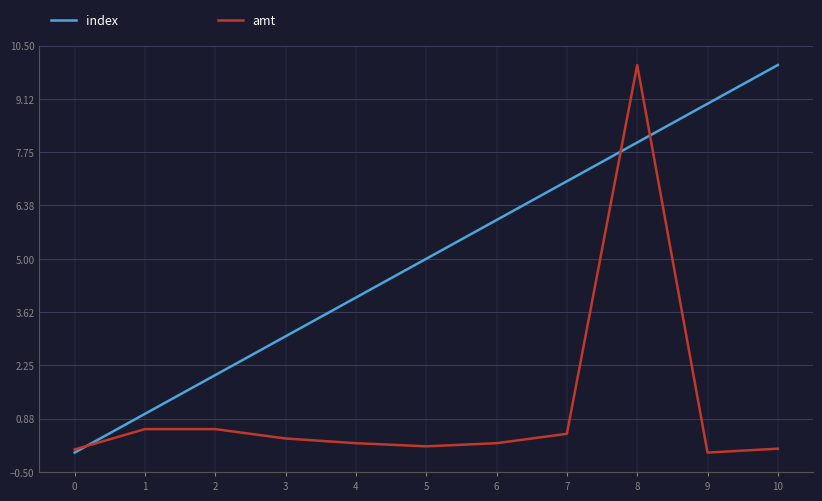

Where is index nearest to the value 5?

5